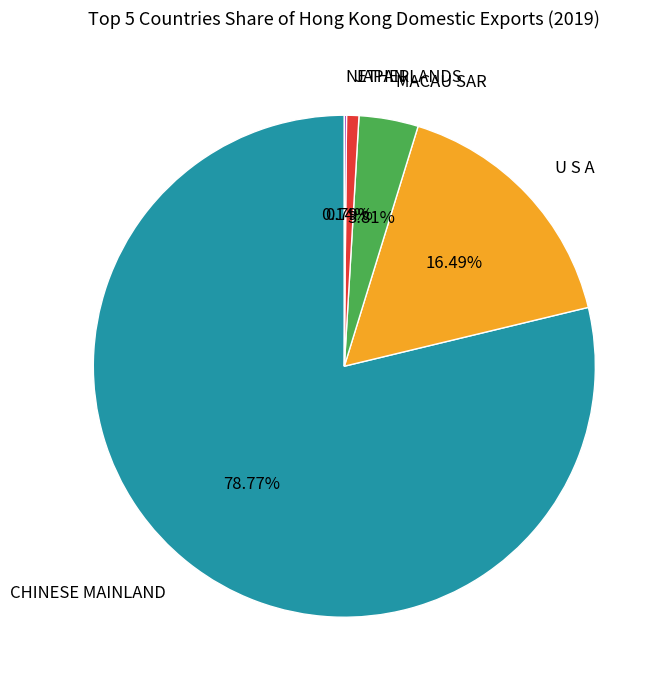

Combined, do CHINESE MAINLAND and MACAU SAR account for over 50%?

Yes